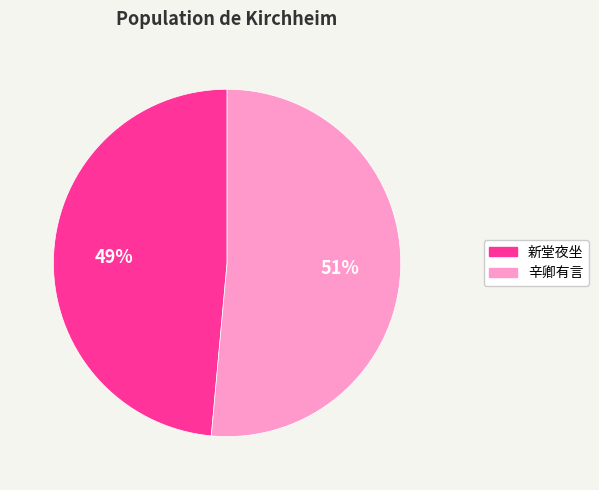

To the nearest percent, what is the average slice percentage?

50%